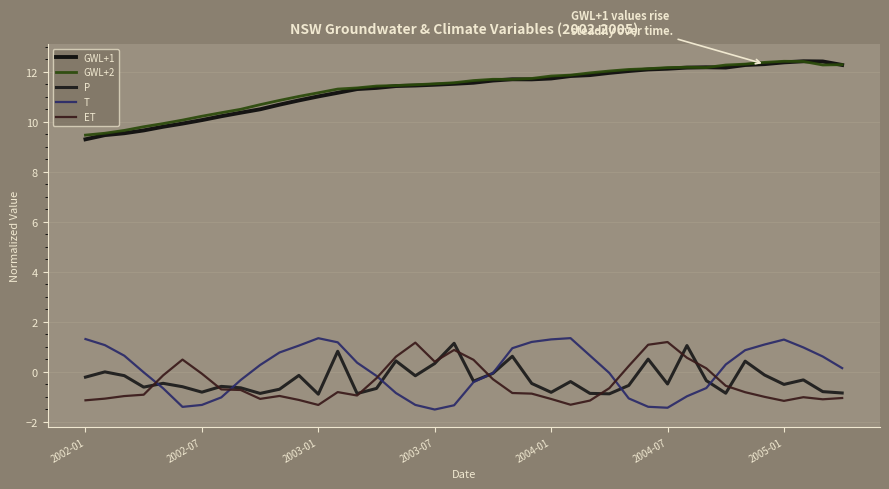

What is the difference between the maximum and minimum values in the GWL+2 series?

3.0